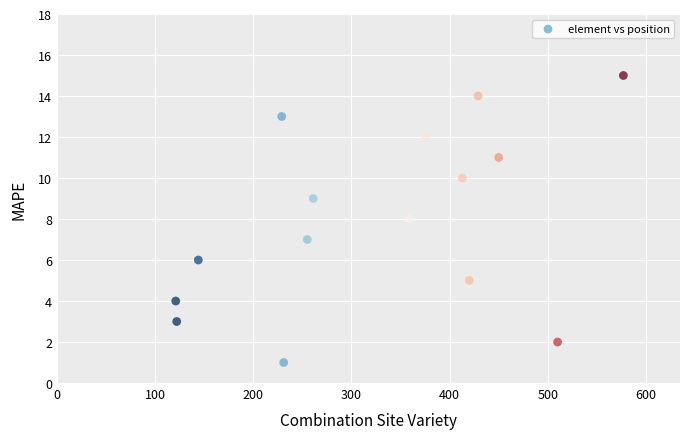

What is the range of Y values (max minus min)?

14